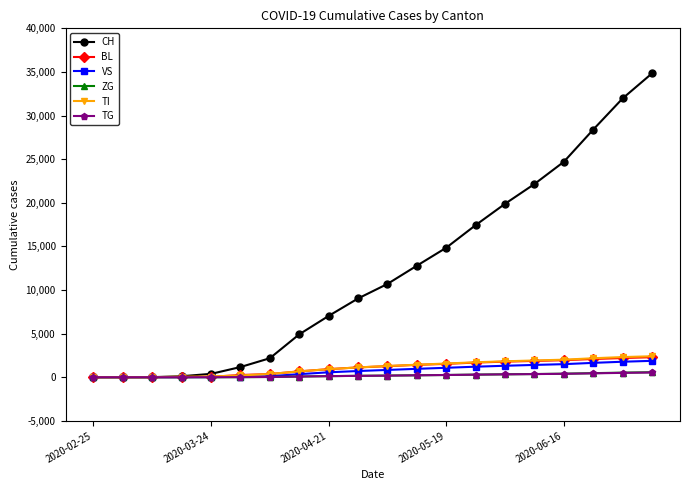

Which series has the largest total across all categories?

CH